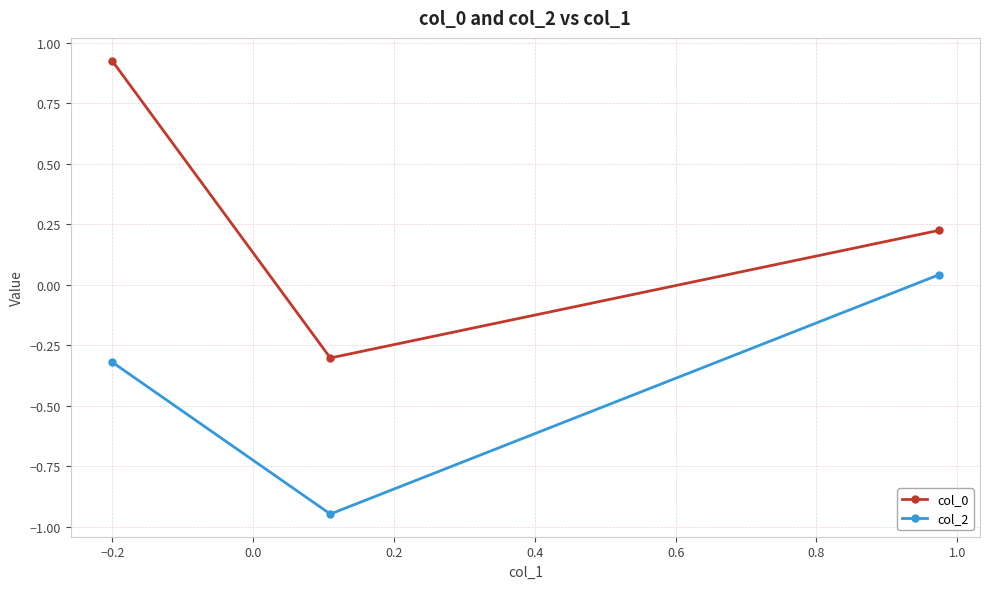

What is the minimum value for col_0?

-0.3